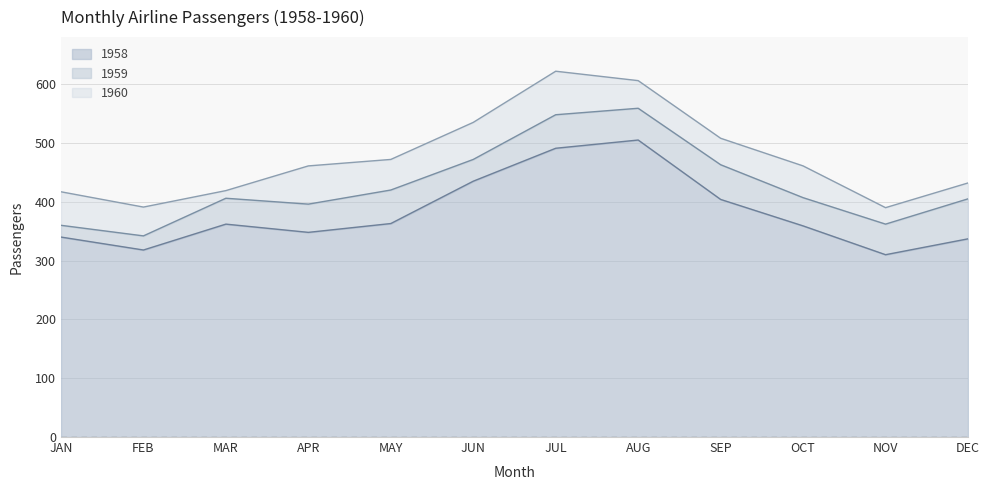

What is the difference between the maximum and minimum values in the 1958 series?

195